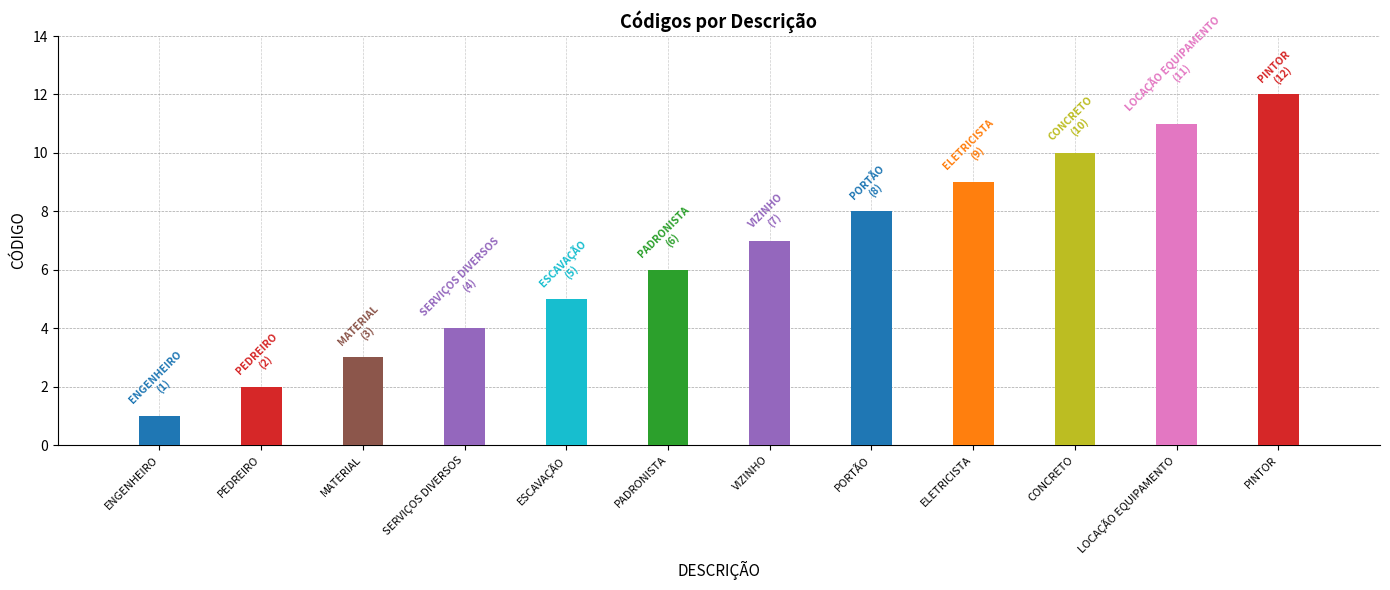

What is the average value?

6